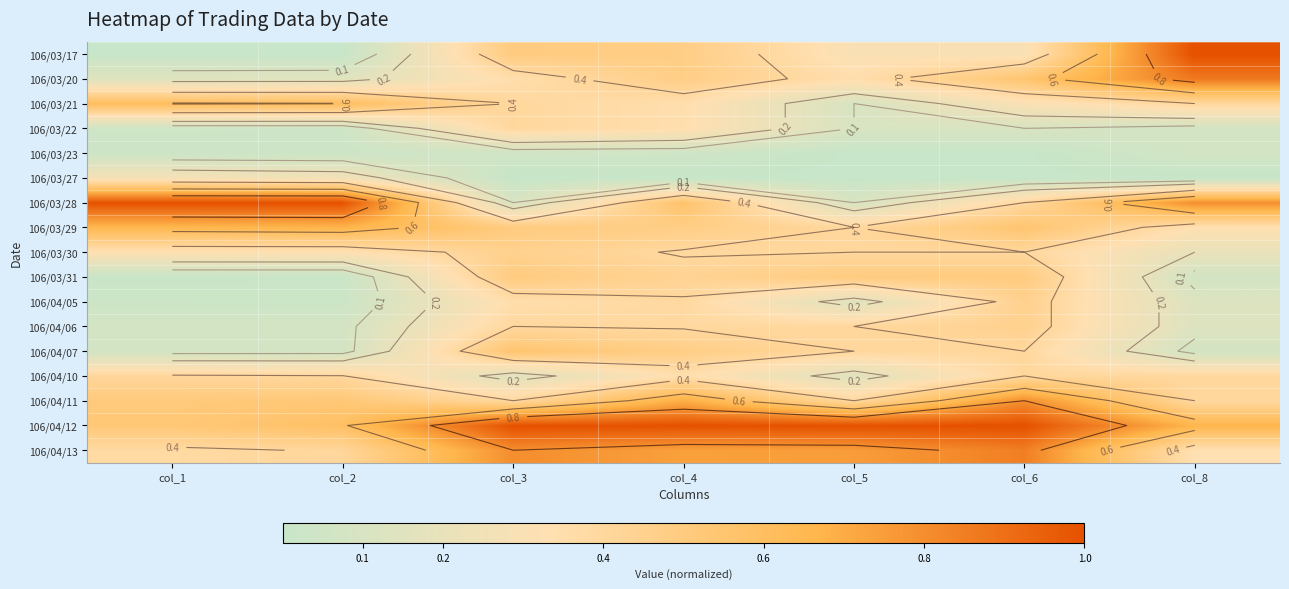

What is the difference between the second highest and second lowest values in the 106/04/13 series?

0.4